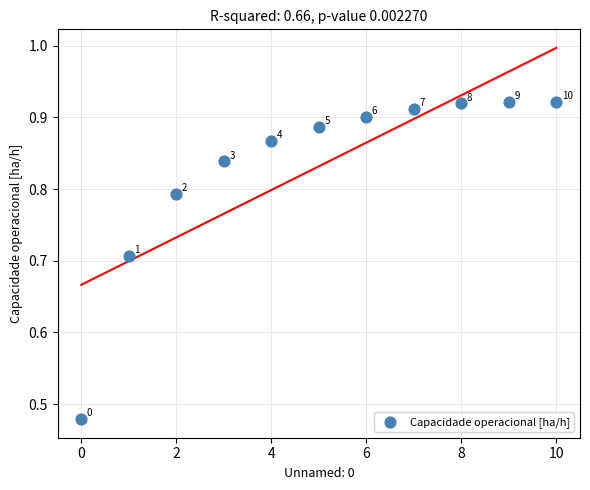

What is the range of Y values (max minus min)?

0.4